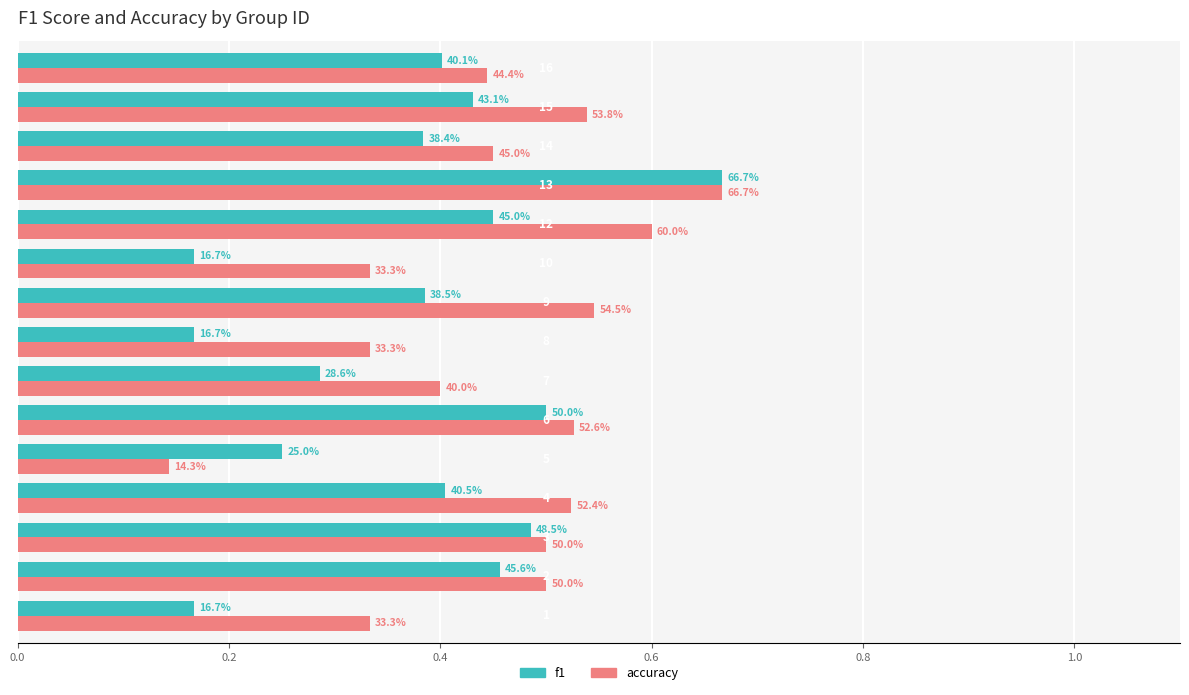

What are all the series names shown in the legend?

f1, accuracy